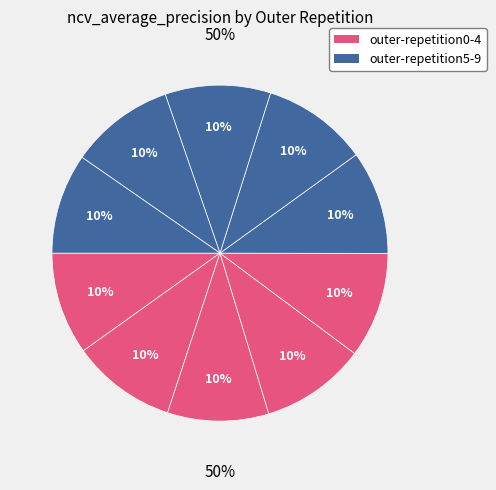

Does outer-repetition6 account for over 50% of the chart?

No